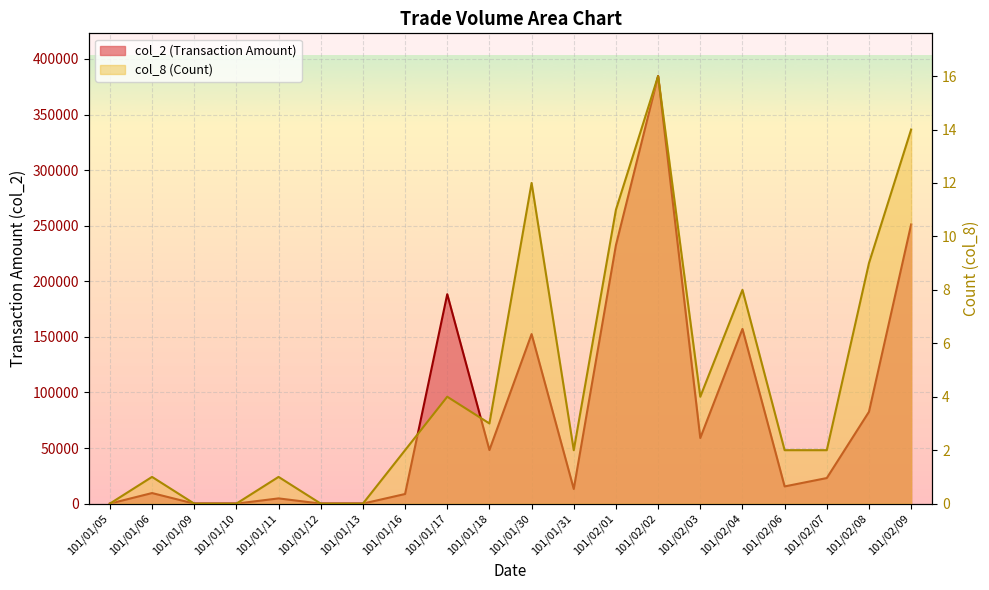

Between 101/02/06 and 101/02/09, which series saw the biggest shift?

col_2